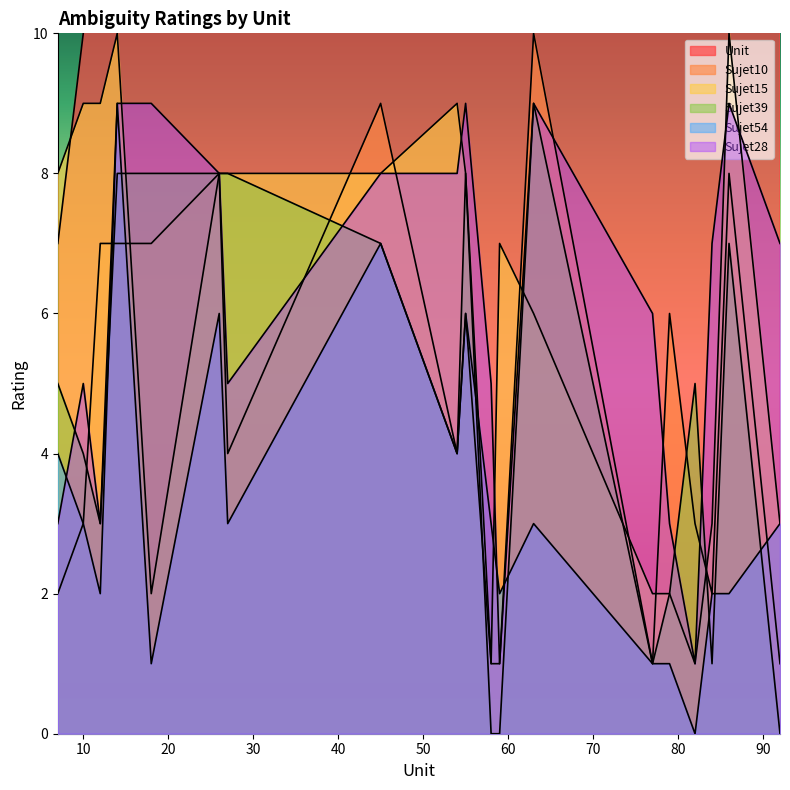

What value does the Sujet10 series have at 77?

1